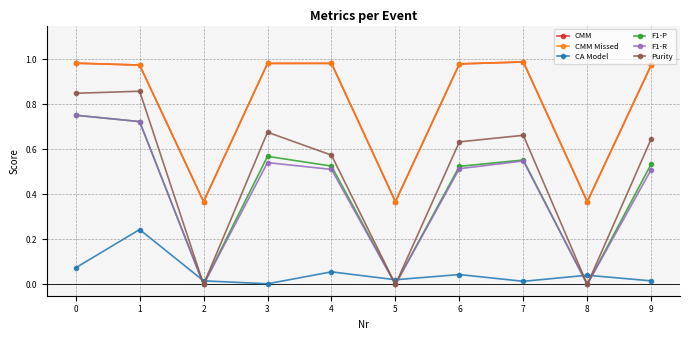

Which series has the largest range (max minus min)?

Purity